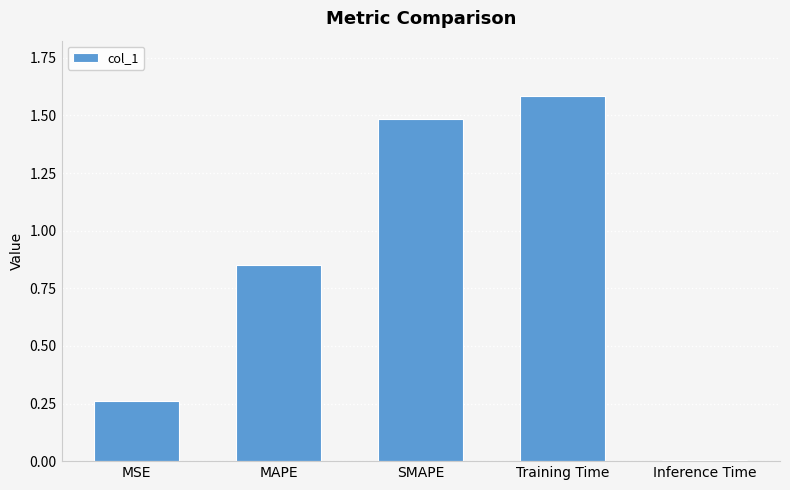

Is it true that the value at SMAPE is 2.5?

False